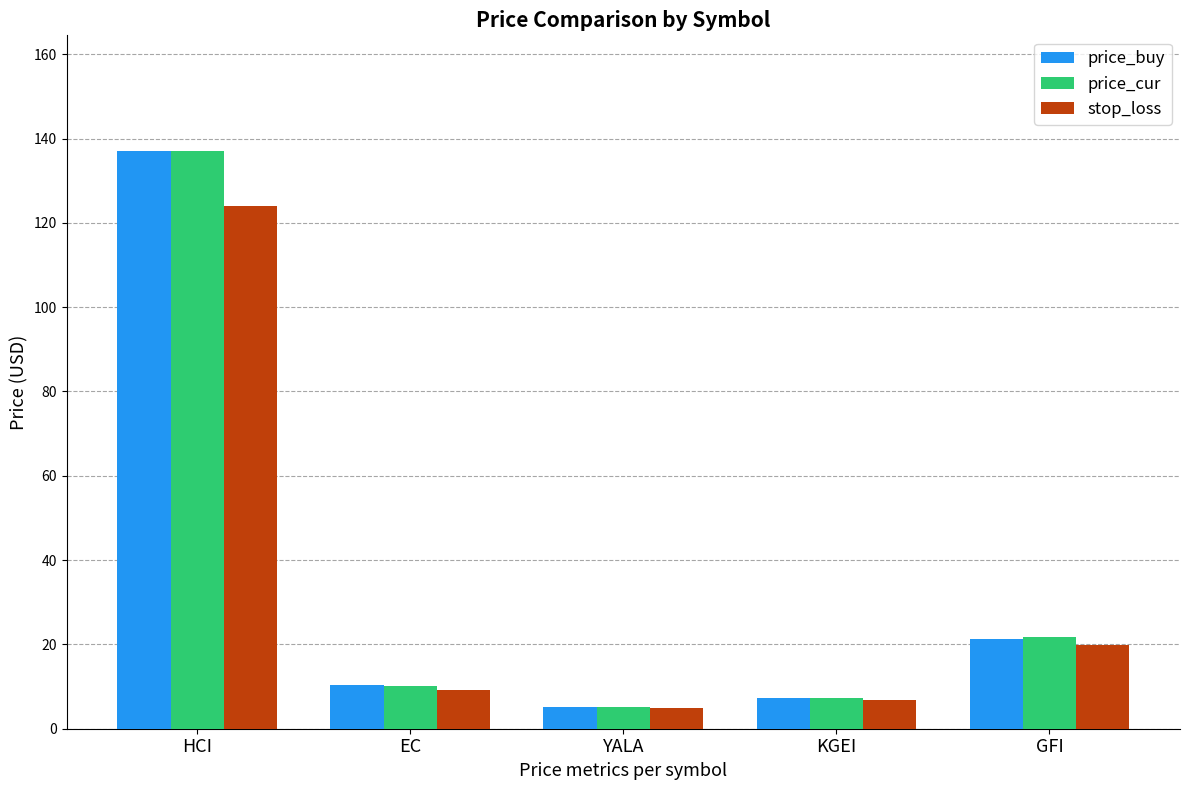

How many series are shown in this chart?

3